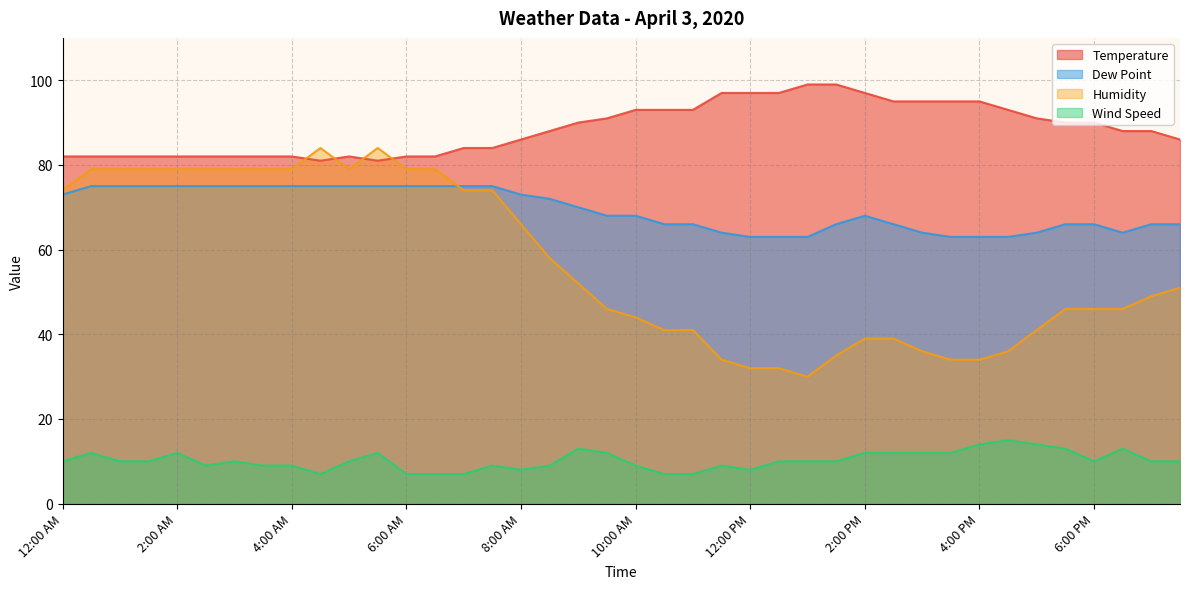

The value of Humidity at 2:30 PM is 53. True or false?

False